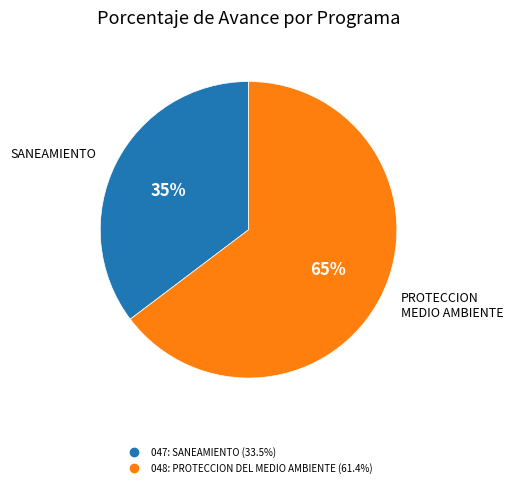

Is there a majority slice in this chart?

Yes